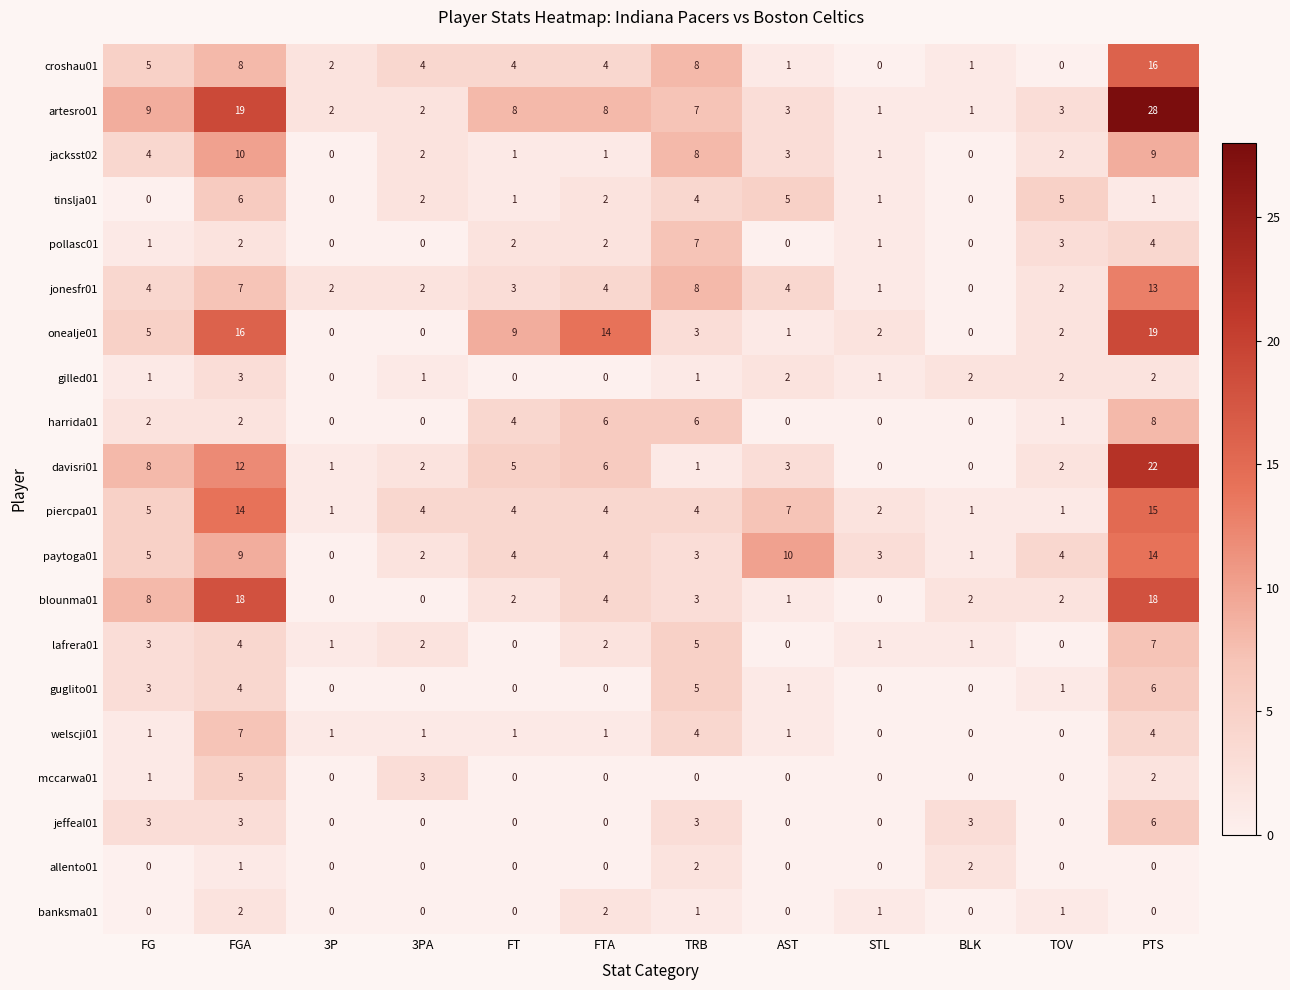

At how many categories does at least one series exceed 13?

3